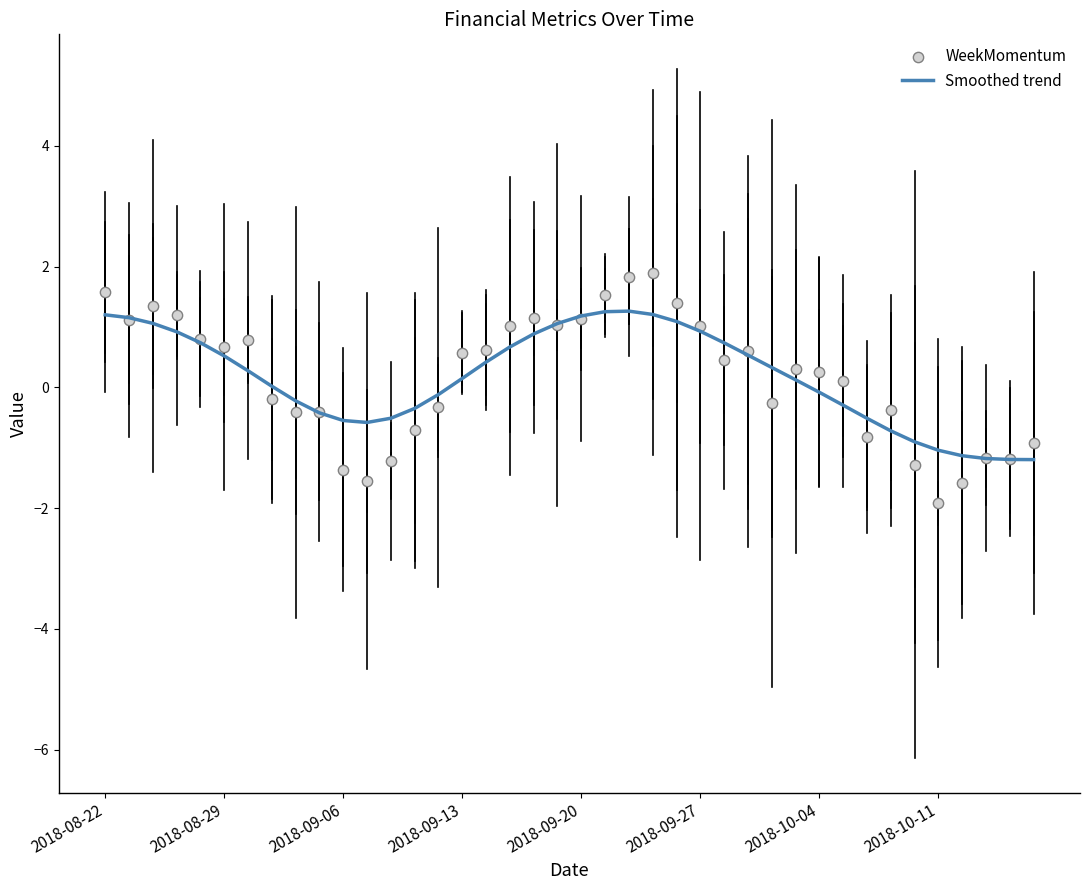

At how many categories does at least one series exceed -1?

36